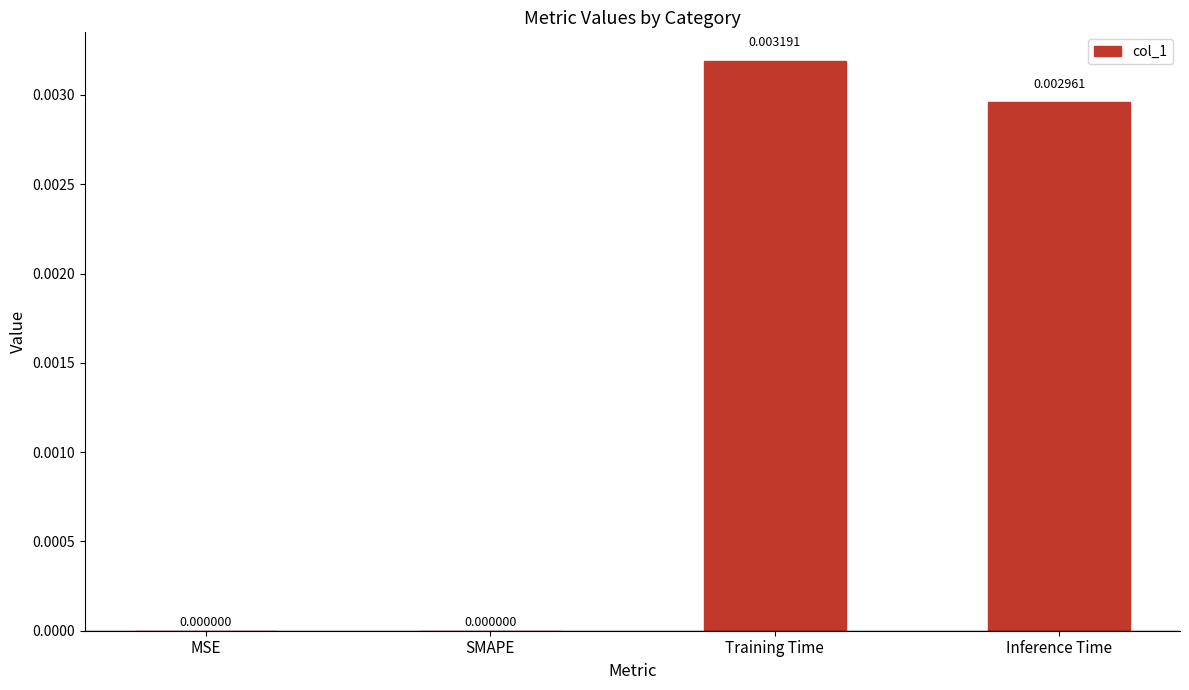

Which category has the highest value across all series?

Training Time